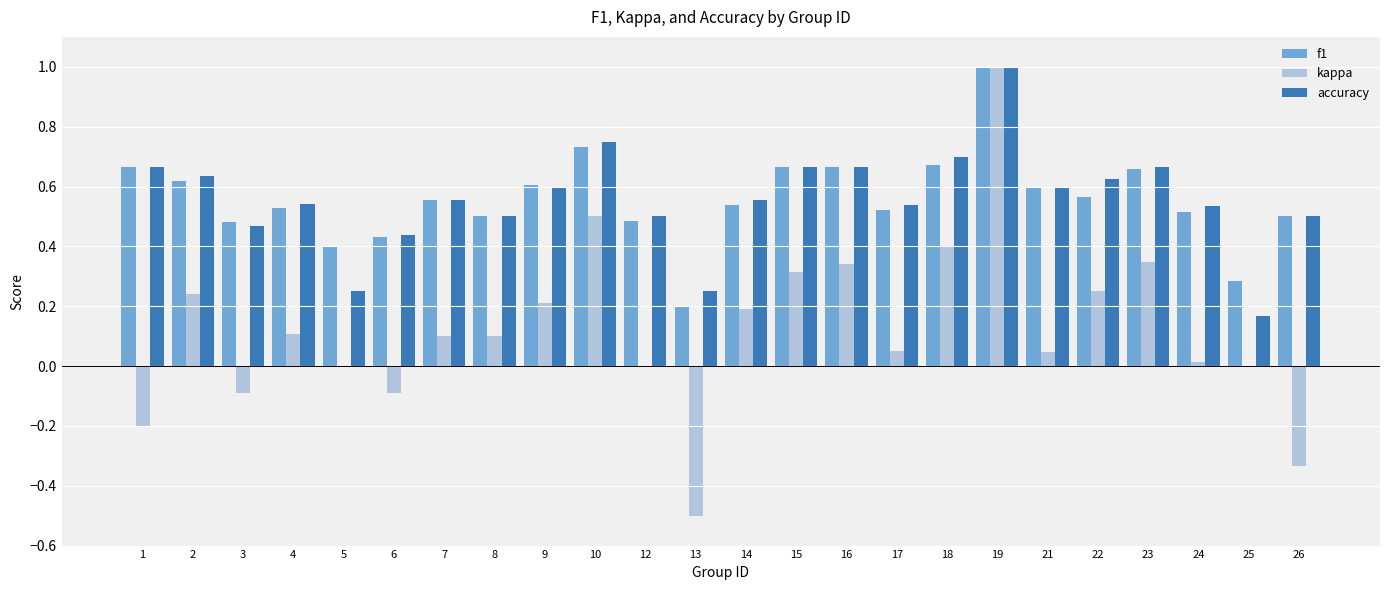

Is it true that accuracy equals 0.8 at 6?

False